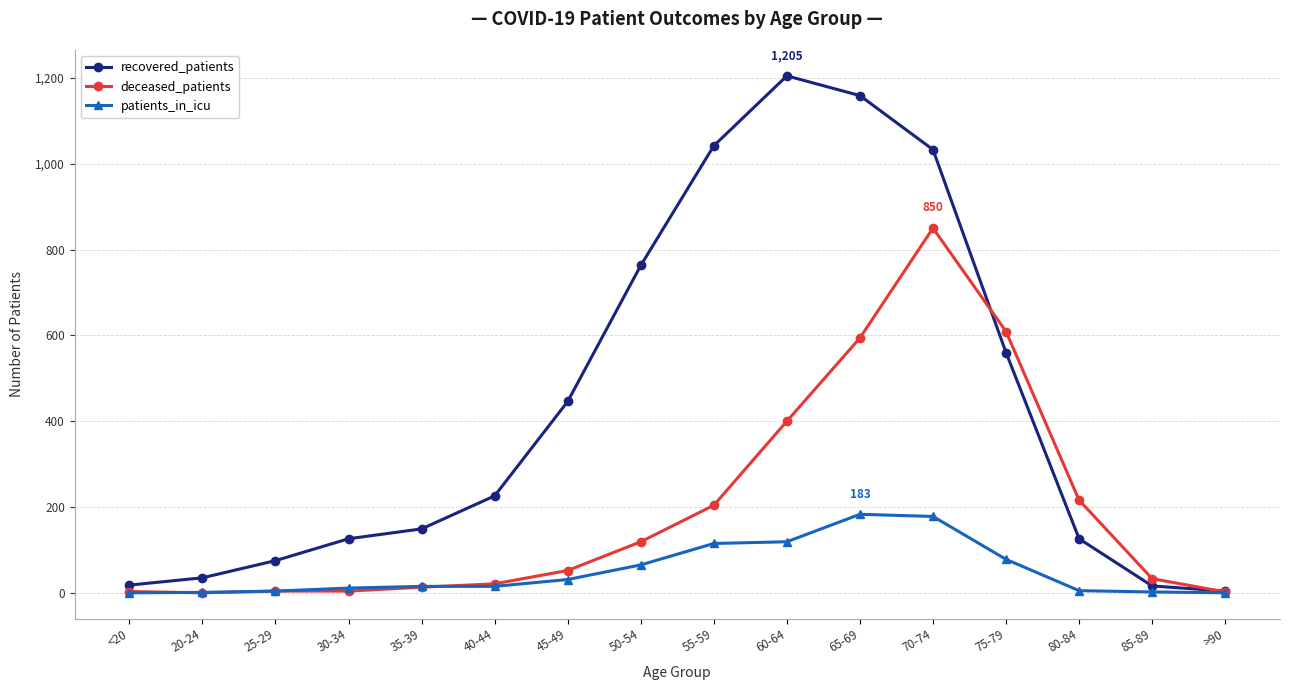

What is the difference between the maximum and minimum values in the recovered_patients series?

1201